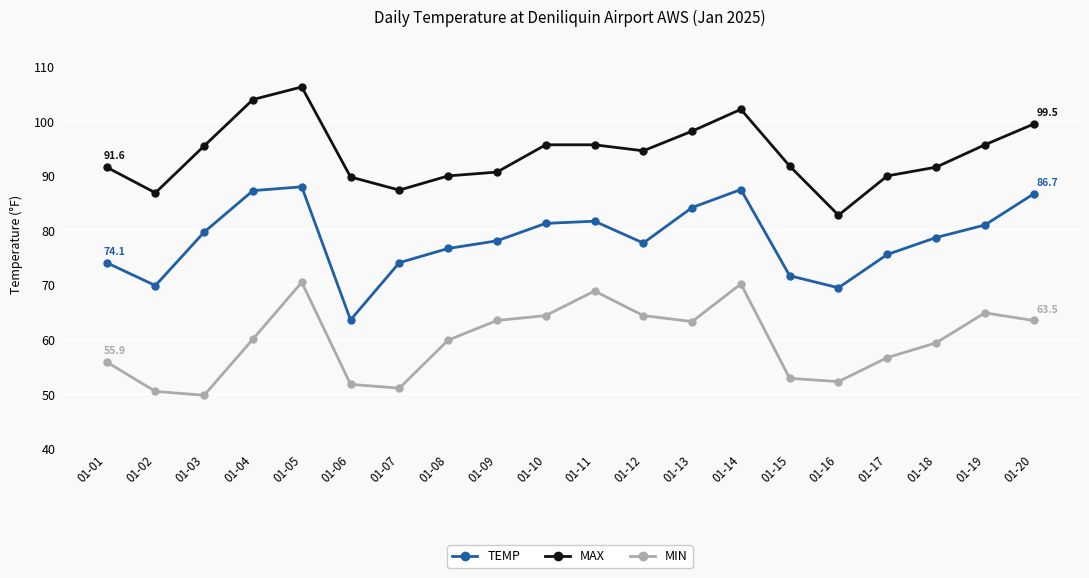

What is the lowest value of the MAX series?

82.8